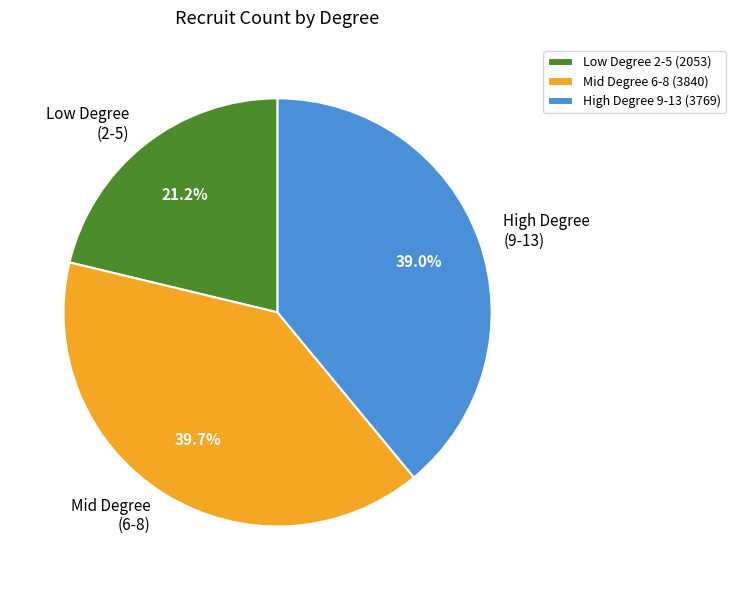

What percentage is NOT represented by High Degree (9-13)?

61.0%